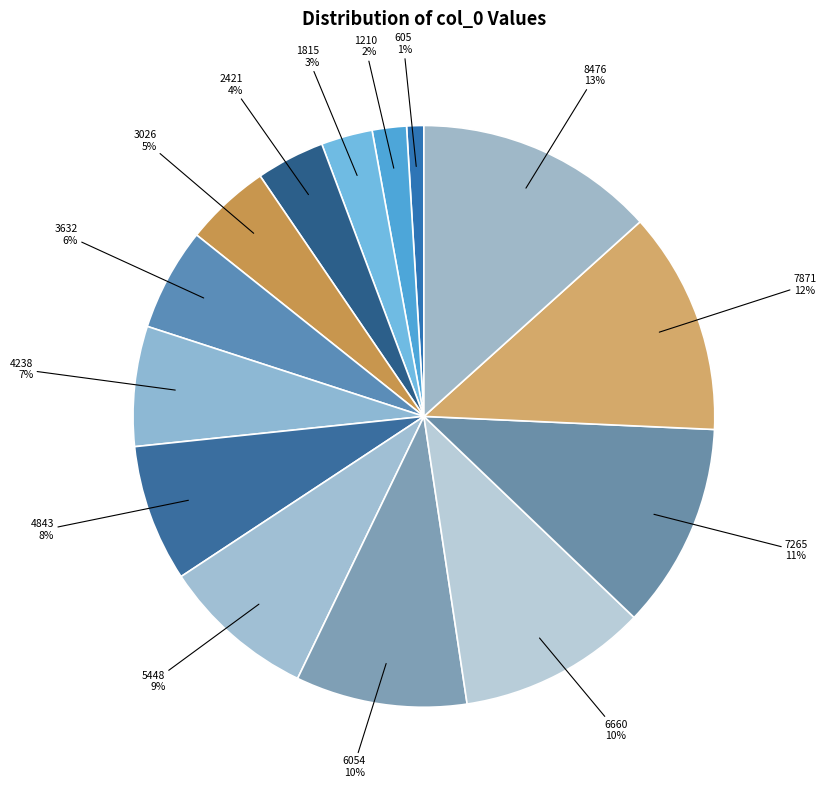

Do 8476 and 3632 together represent more than half of the pie?

No